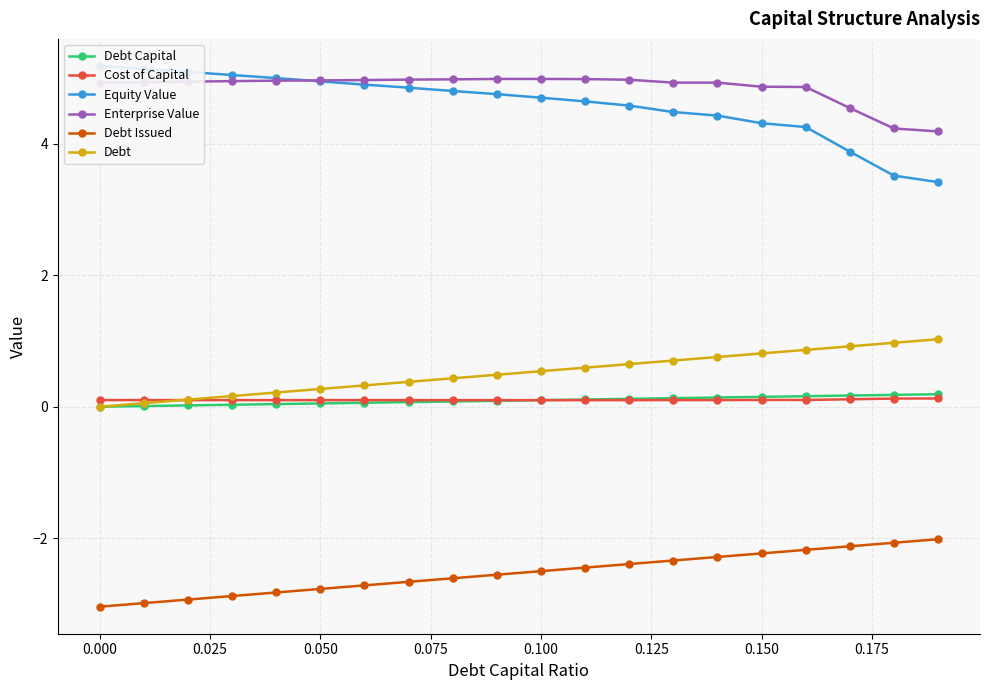

True or false: Enterprise Value and Debt Issued cross at least once.

False